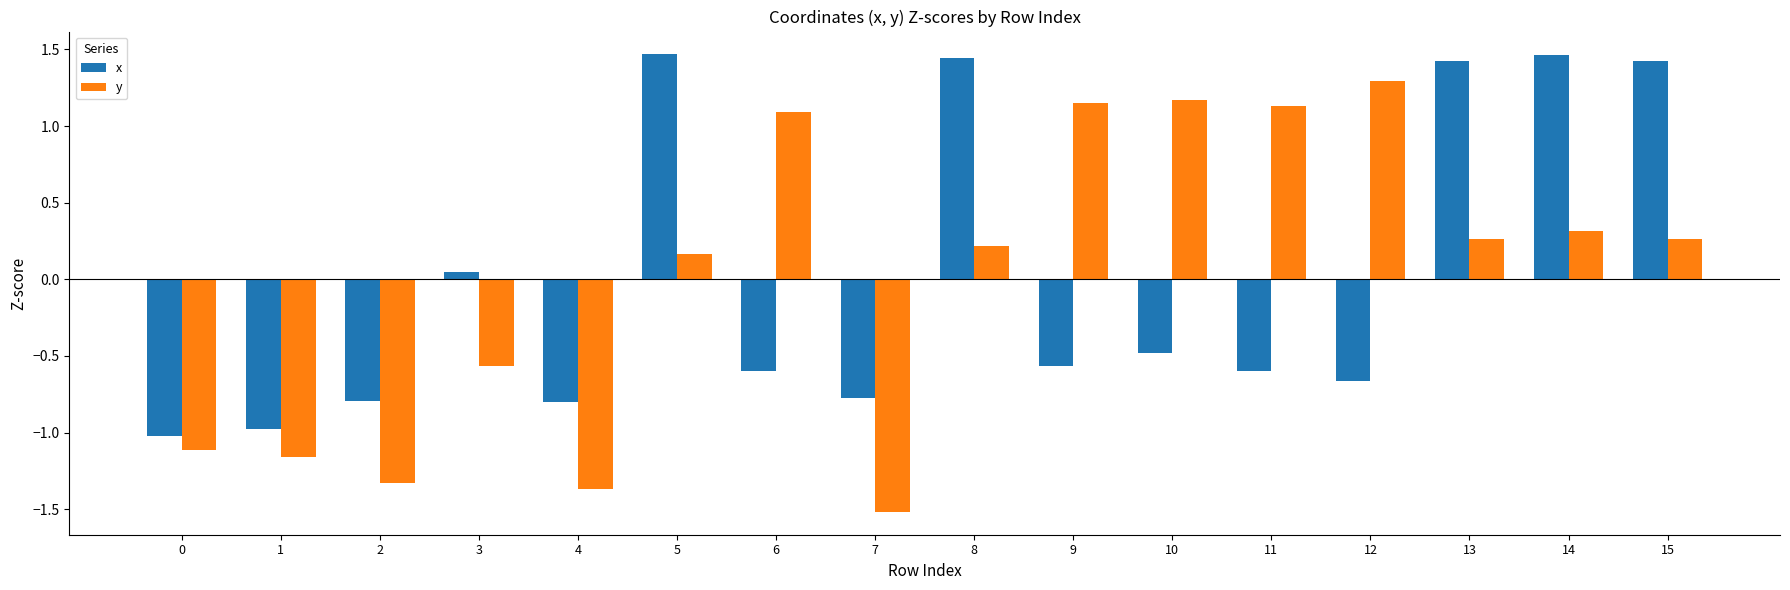

What is the value of the y bar at the 1st from the left?

-1.1